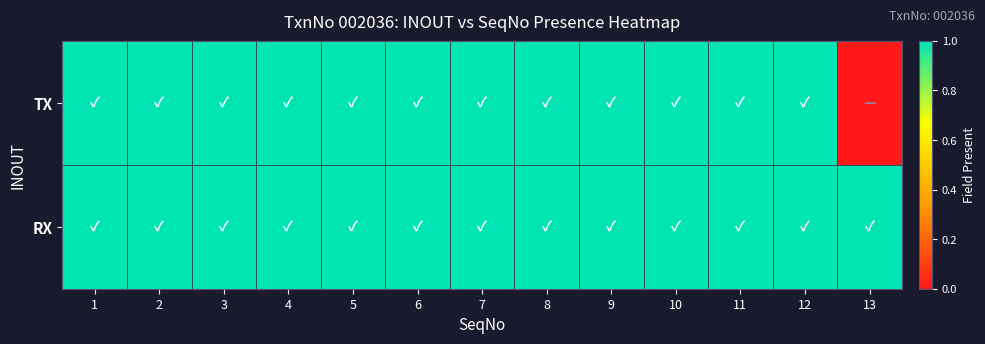

Reading left to right, list all the values displayed in this chart.

TX: 1=1	2=1	3=1	4=1	5=1	6=1	7=1	8=1	9=1	10=1	11=1	12=1	13=0
RX: 1=1	2=1	3=1	4=1	5=1	6=1	7=1	8=1	9=1	10=1	11=1	12=1	13=1